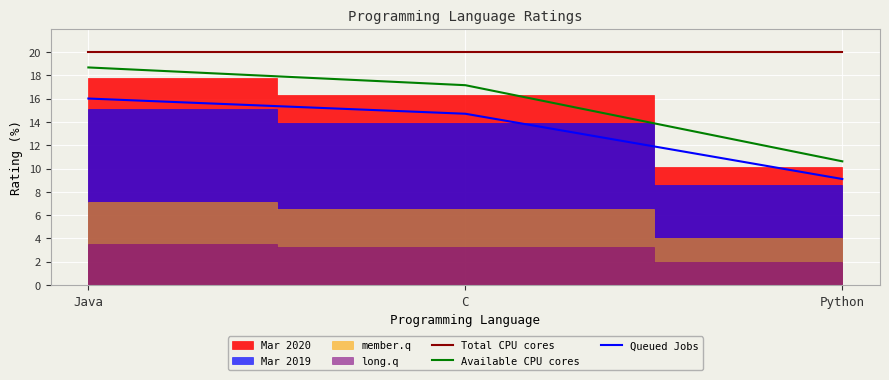

What is the sum of the Available CPU cores values at Python and Java?

29.3